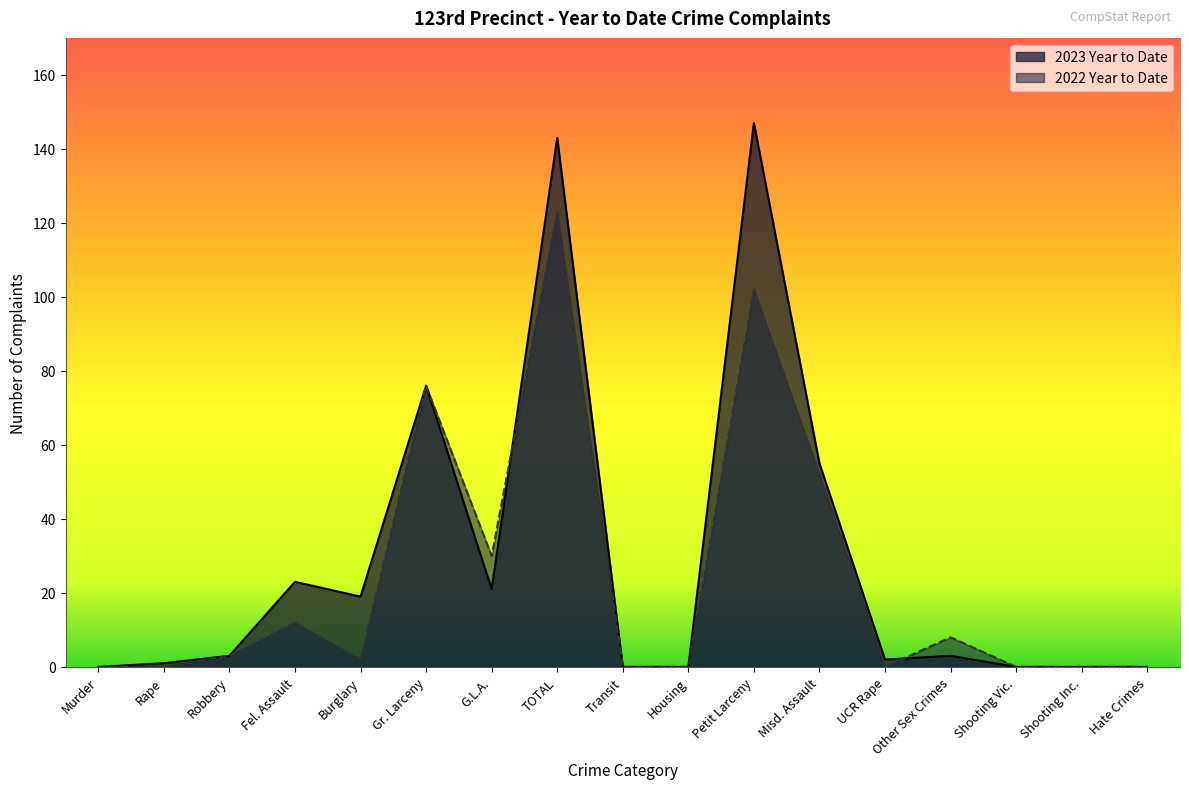

True or false: 2022 Year to Date has more than 1 points higher than both neighbors.

True